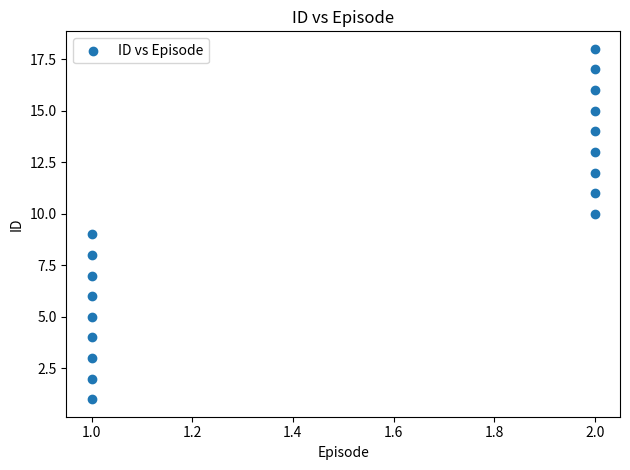

What is the range of Y values (max minus min)?

17